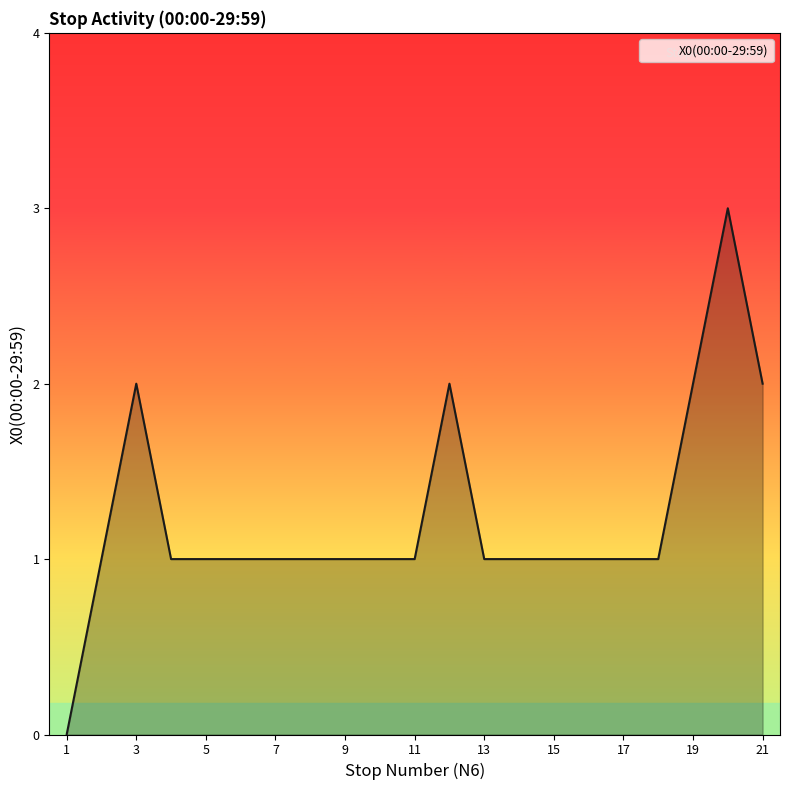

What is the difference between the maximum and minimum values?

3